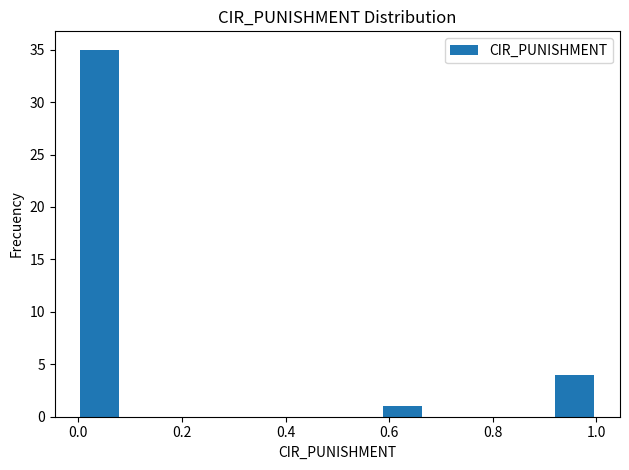

Reading left to right, transcribe this chart: for each bar, give the range it covers on the x-axis and its height. Neither the bar edges nor the heights are printed on the chart, so give them approximately, as read against the axes.

0.00 to 0.08: 35
0.08 to 0.16: 0
0.16 to 0.26: 0
0.26 to 0.34: 0
0.34 to 0.42: 0
0.42 to 0.50: 0
0.50 to 0.58: 0
0.58 to 0.66: 1
0.66 to 0.74: 0
0.74 to 0.84: 0
0.84 to 0.92: 0
0.92 to 1.00: 4